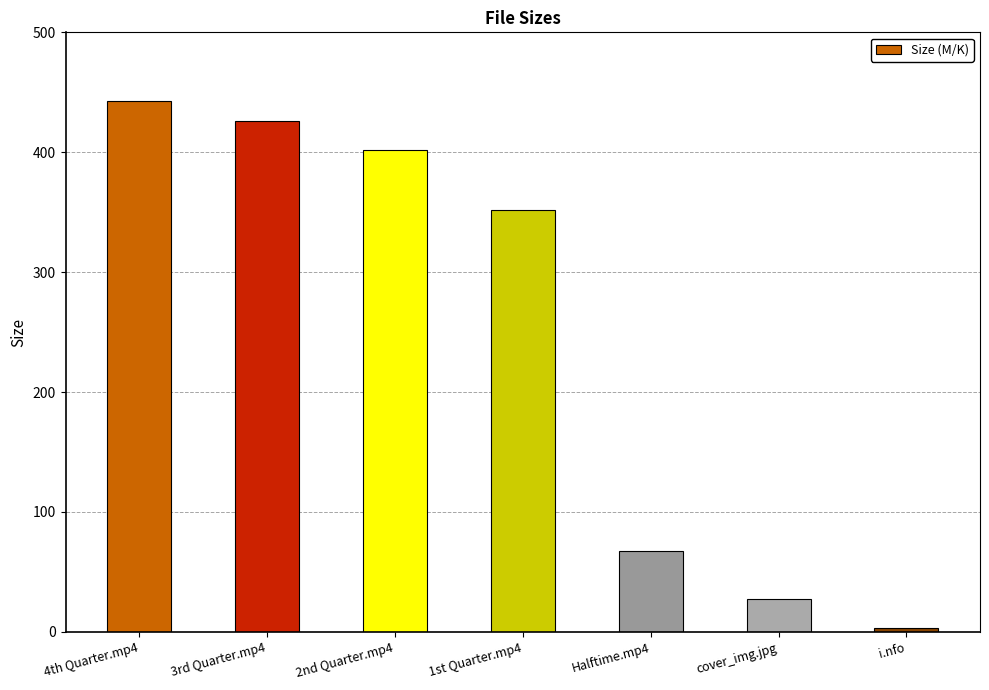

Are the bars horizontal?

No